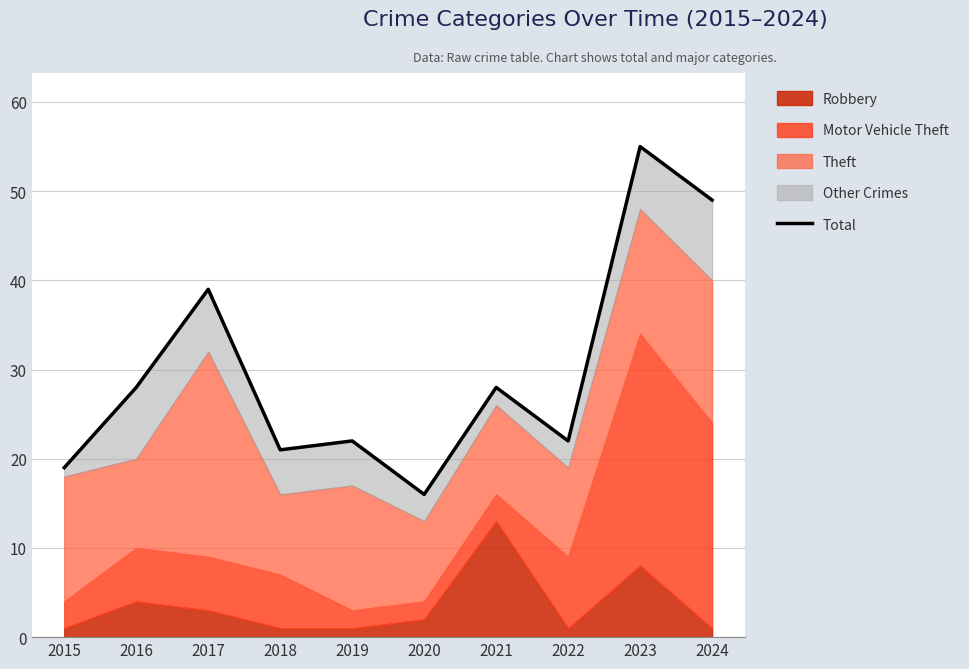

The value at 2020 is 16. True or false?

True